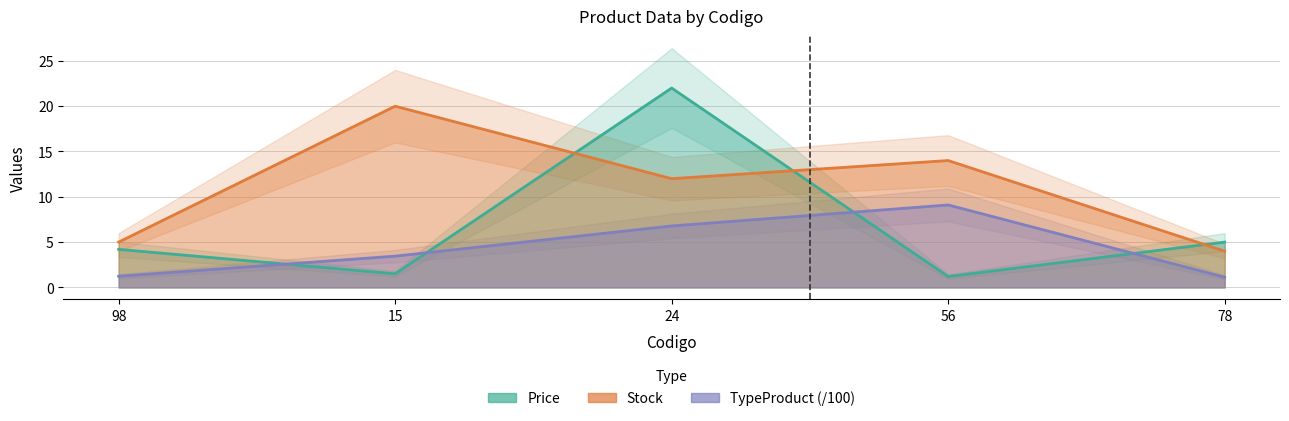

Which series changed the most between 98 and 56?

Stock